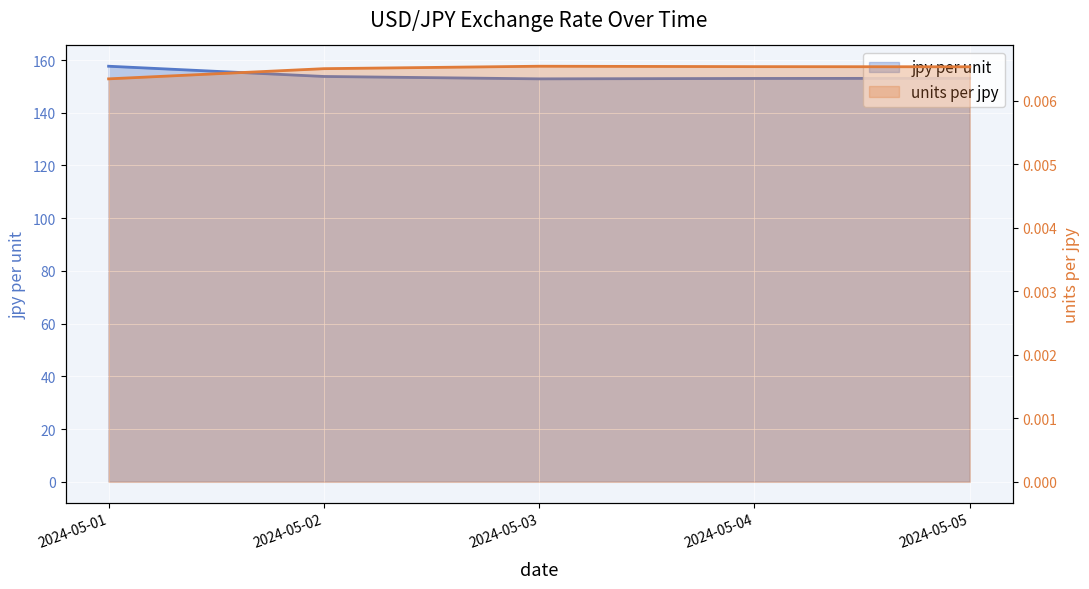

Rank the series by their maximum value, from highest to lowest.

jpy per unit, units per jpy